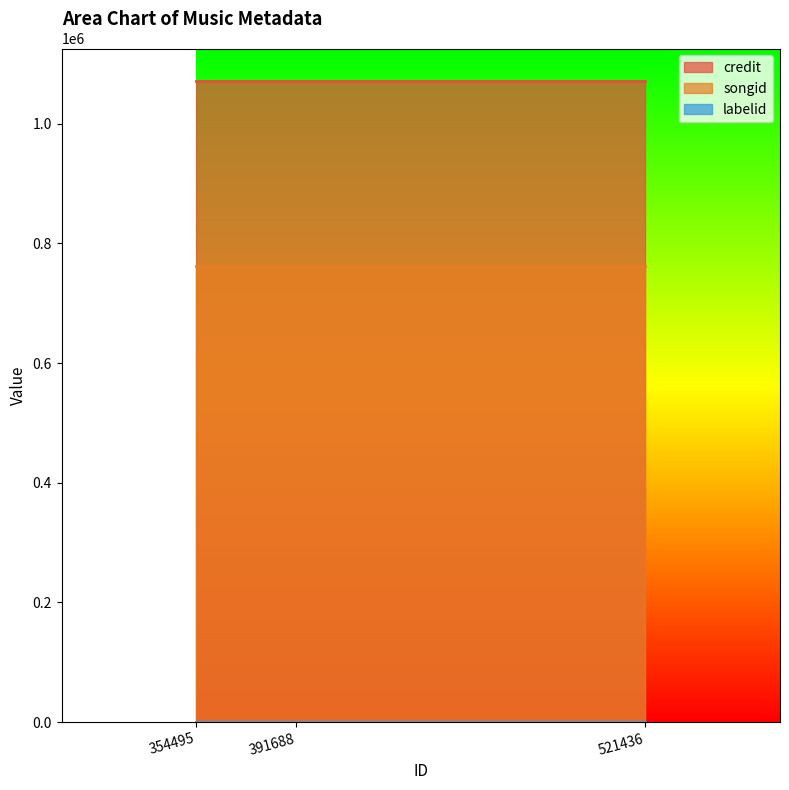

Does the chart have visible grid lines?

No